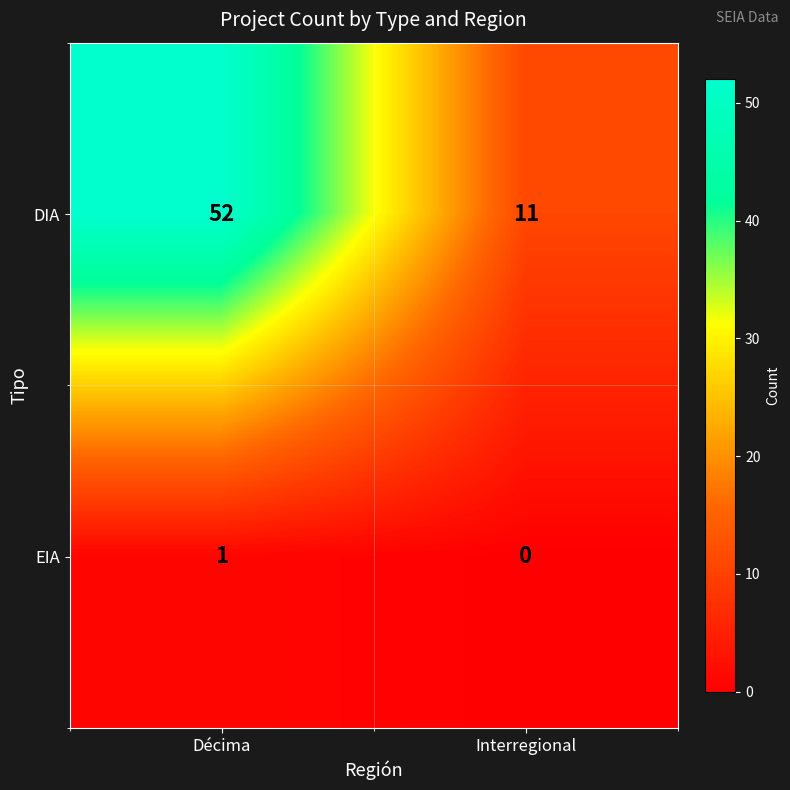

What is the greatest value displayed?

52